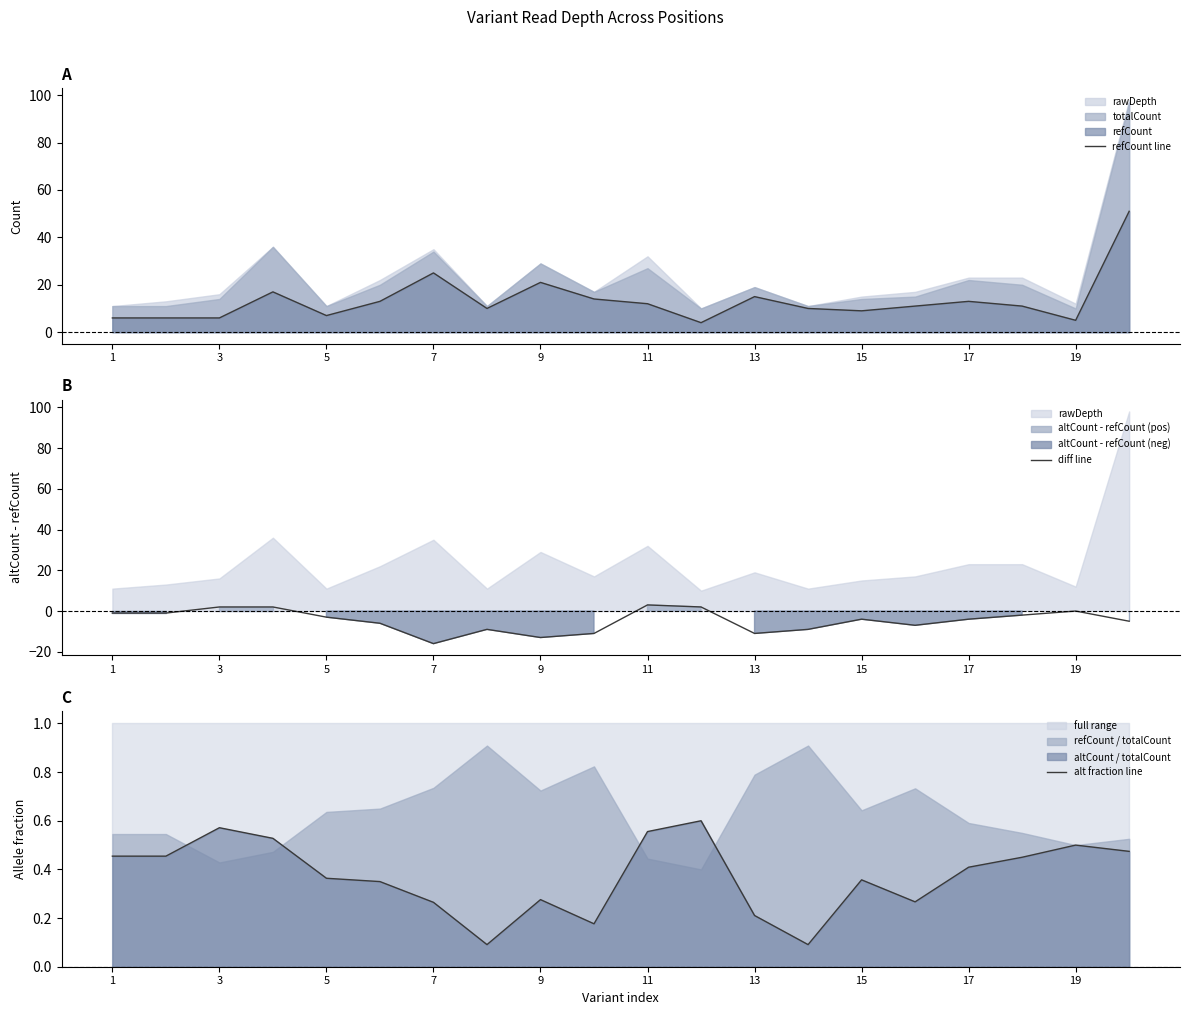

Reading left to right, what are all the values shown in this chart?

refCount line: 6.0	6.0	6.0	17.0	7.0	13.0	25.0	10.0	21.0	14.0	12.0	4.0	15.0	10.0	9.0	11.0	13.0	11.0	5.0	51.0
diff line: -1.0	-1.0	2.0	2.0	-3.0	-6.0	-16.0	-9.0	-13.0	-11.0	3.0	2.0	-11.0	-9.0	-4.0	-7.0	-4.0	-2.0	0.0	-5.0
alt fraction line: 0.5	0.5	0.6	0.5	0.4	0.3	0.3	0.1	0.3	0.2	0.6	0.6	0.2	0.1	0.4	0.3	0.4	0.5	0.5	0.5